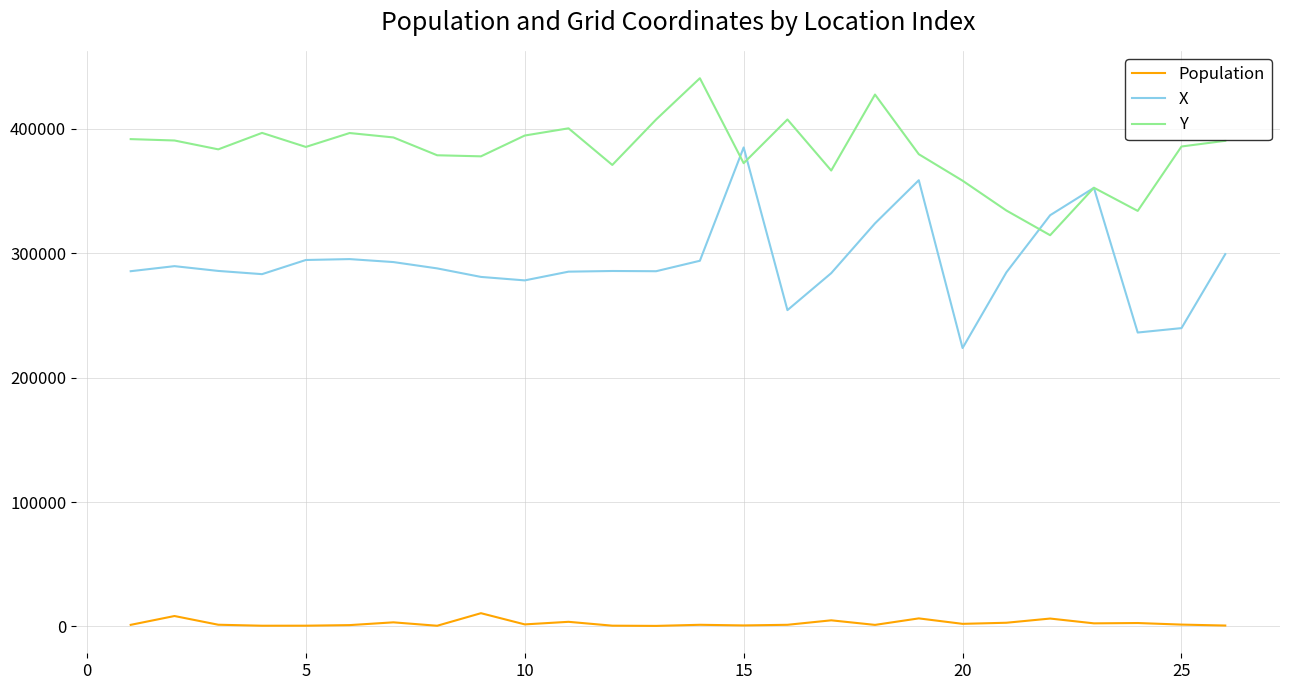

True or false: Population and X cross at least once.

False